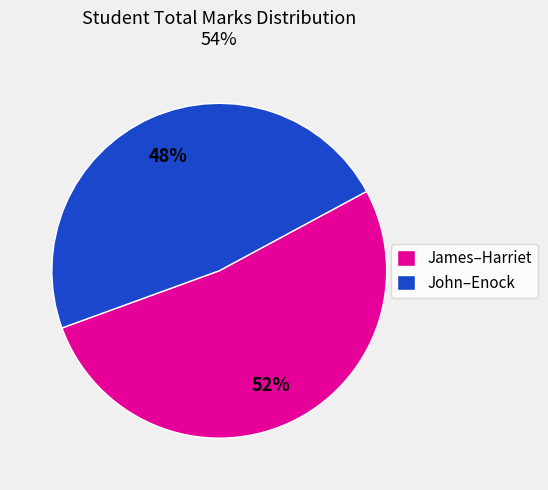

Which slice is the largest?

James–Harriet